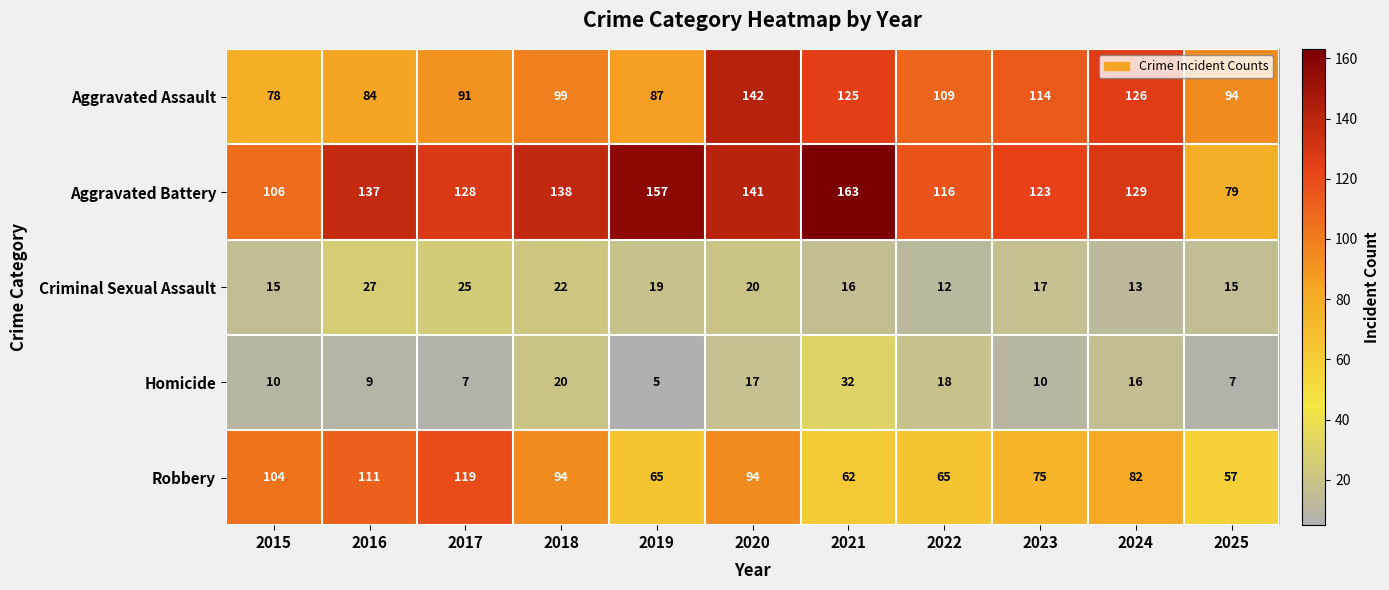

At which category is the sum across all series the highest?

2020